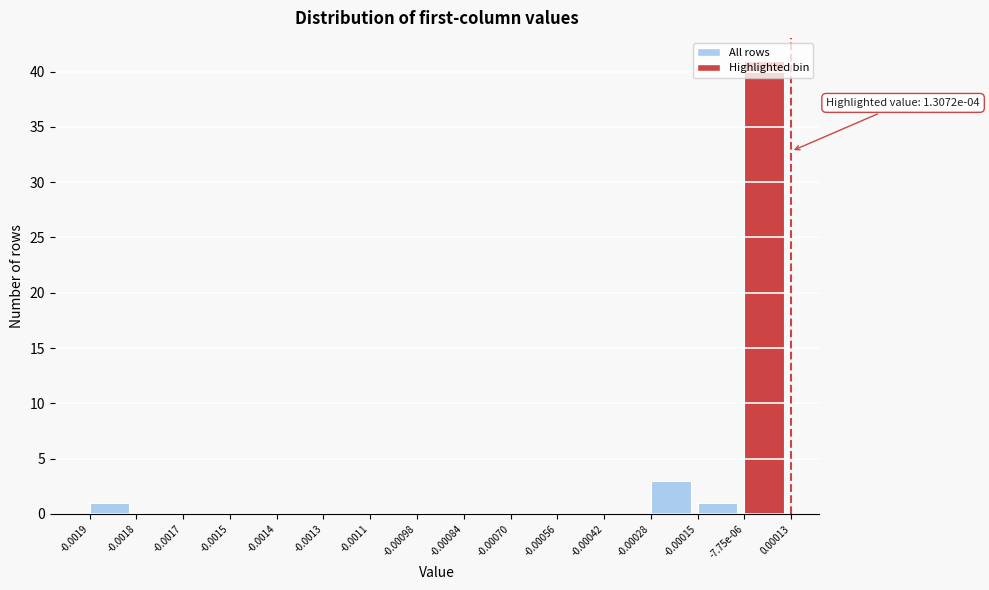

What is the sum of all values?

46